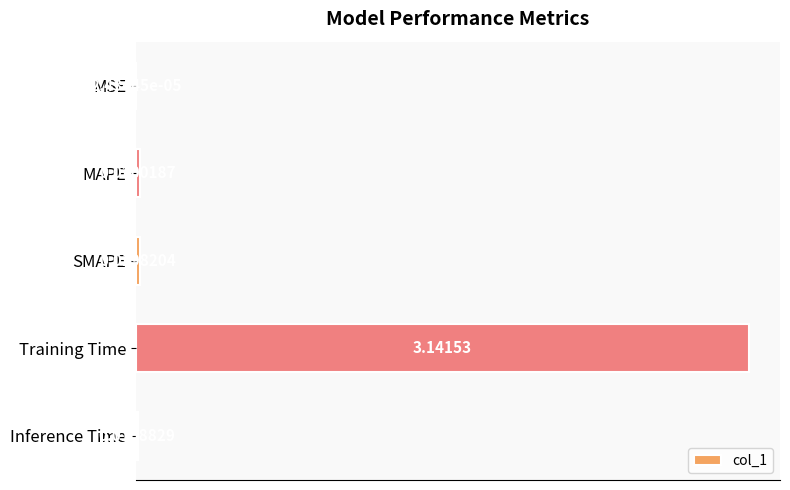

Where is the data nearest to the value 1?

MAPE